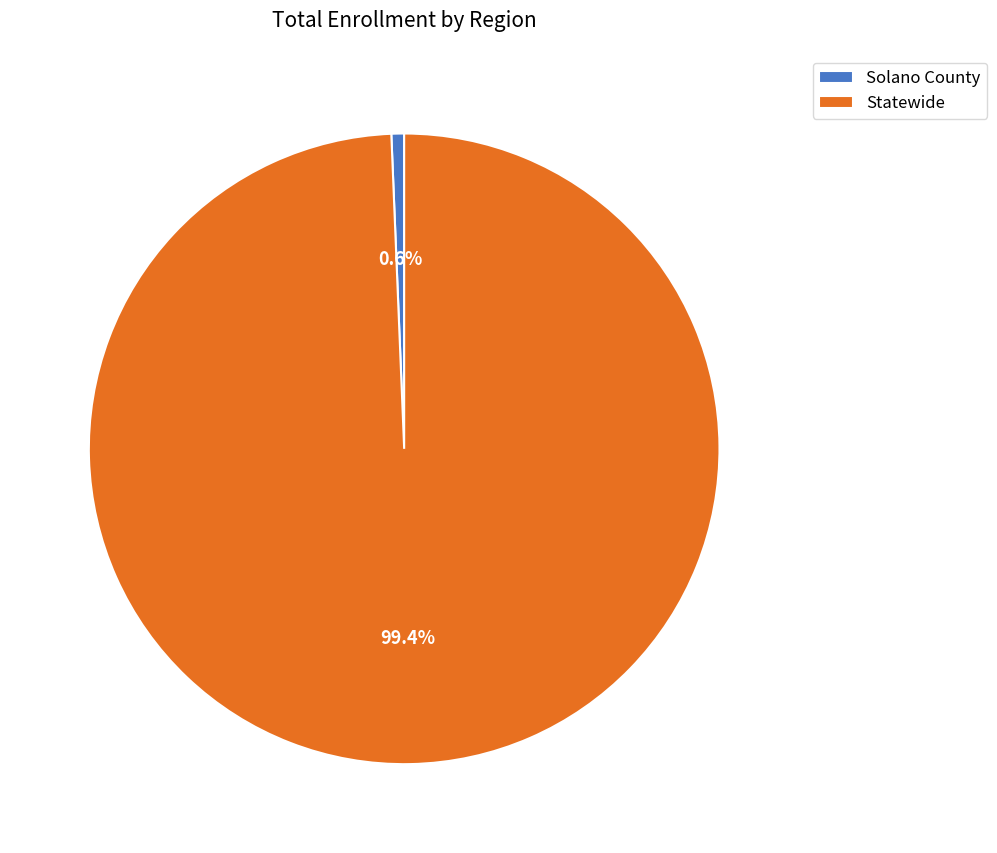

What is the smallest slice in the pie chart?

Solano County